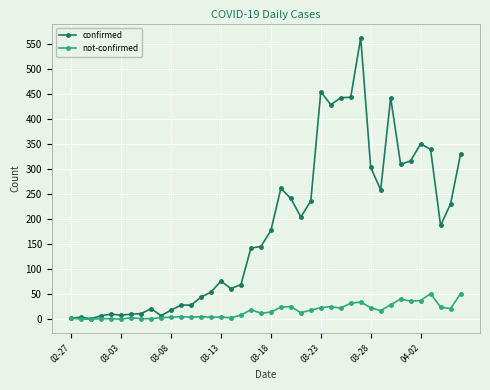

How many series are shown in this chart?

2